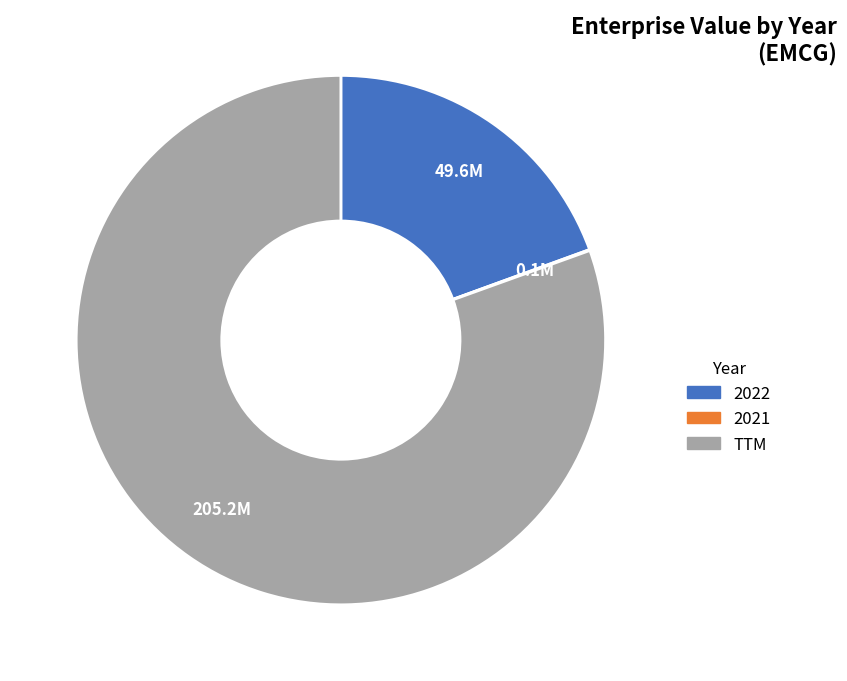

What is the largest slice in the pie chart?

TTM